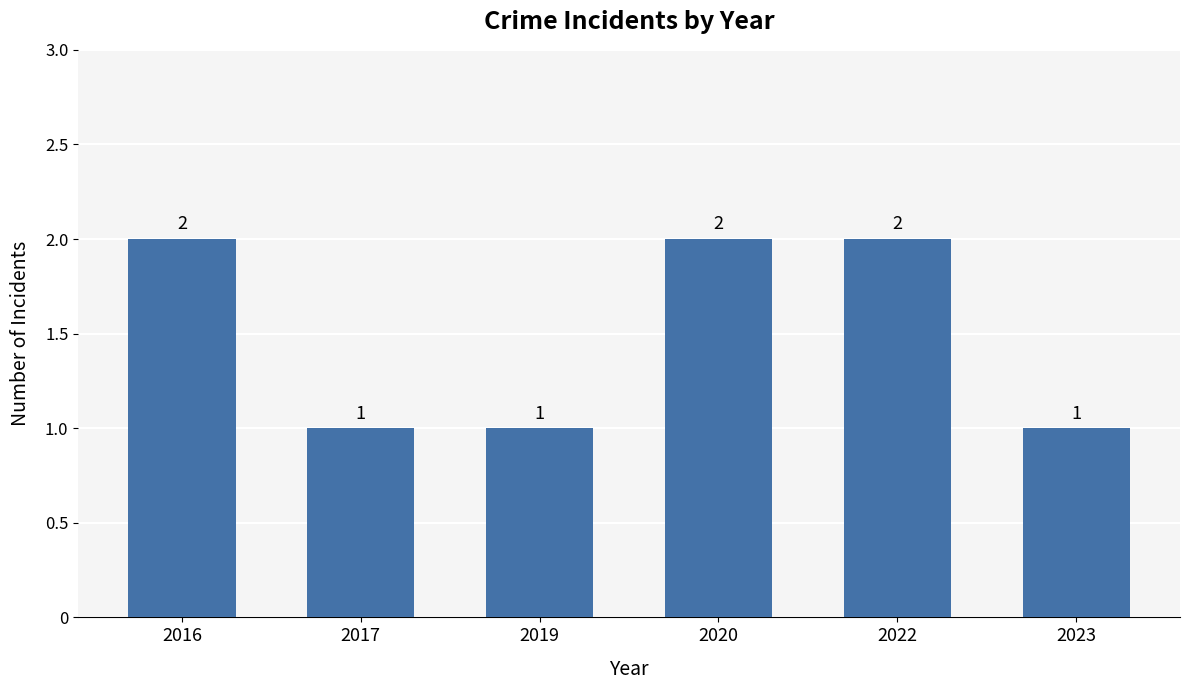

How many categories are shown in the chart?

6